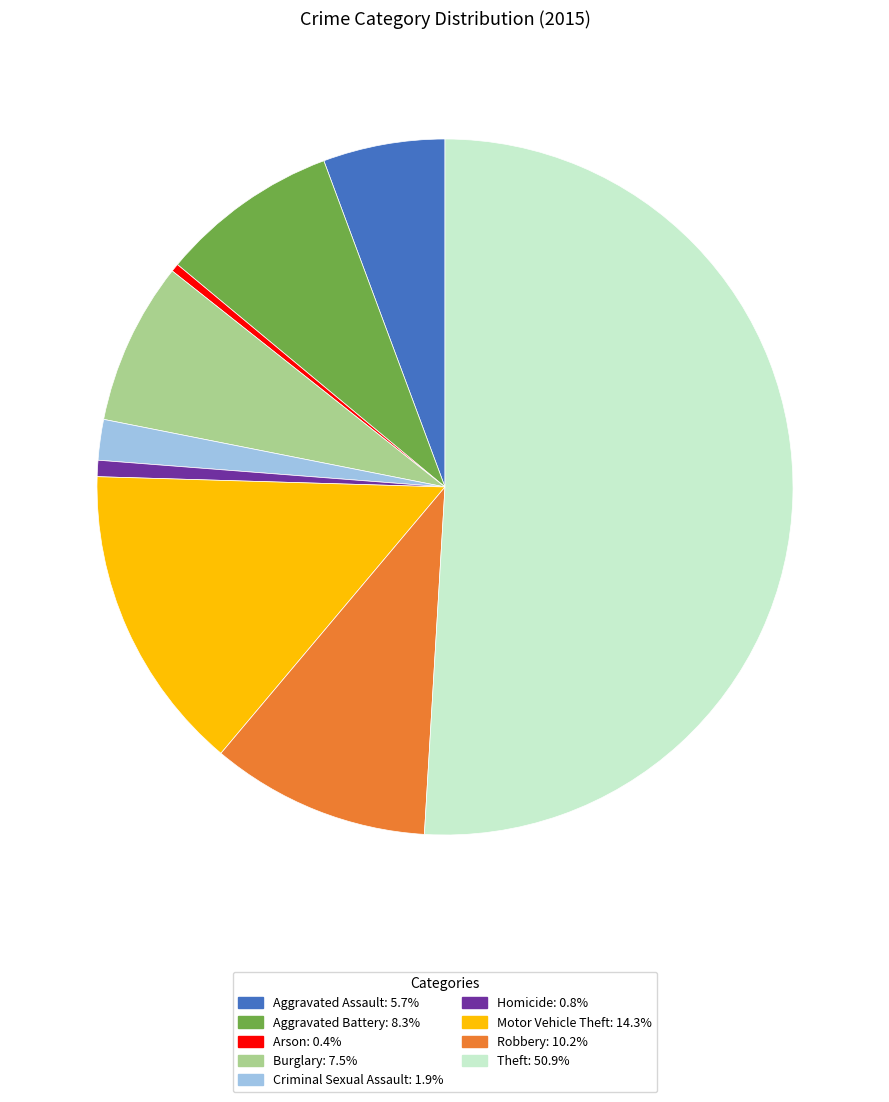

The Aggravated Assault slice represents 1% of the pie. True or false?

False